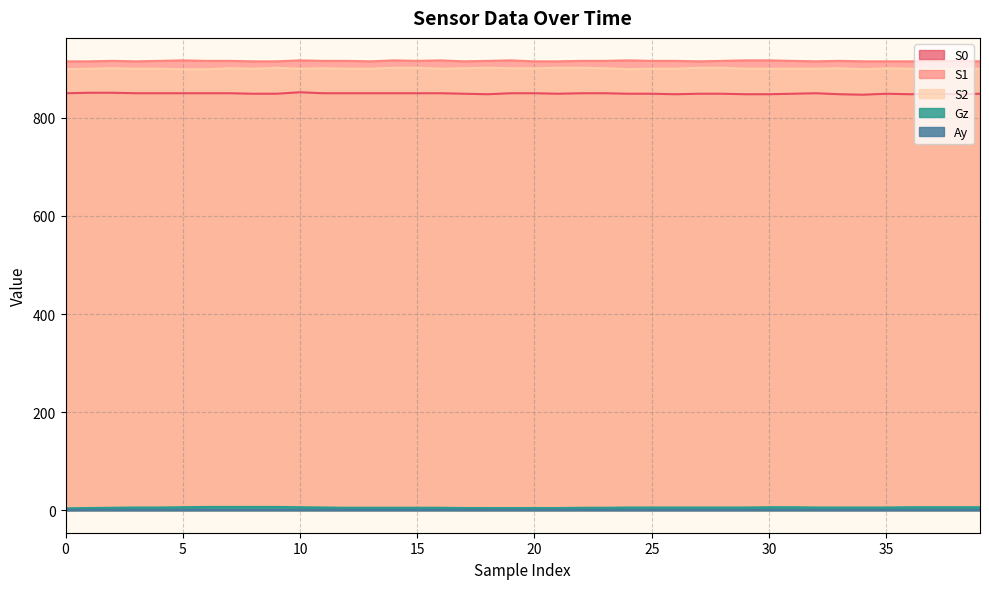

At which category is the sum across all series the highest?

10